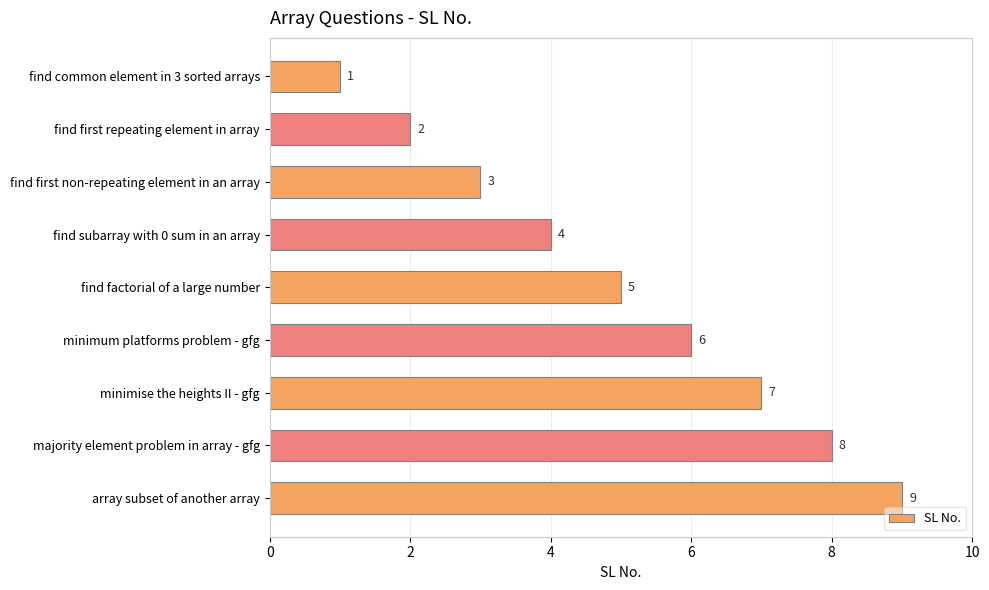

List the labels in order of value, smallest first.

find common element in 3 sorted arrays, find first repeating element in array, find first non-repeating element in an array, find subarray with 0 sum in an array, find factorial of a large number, minimum platforms problem - gfg, minimise the heights II - gfg, majority element problem in array - gfg, array subset of another array